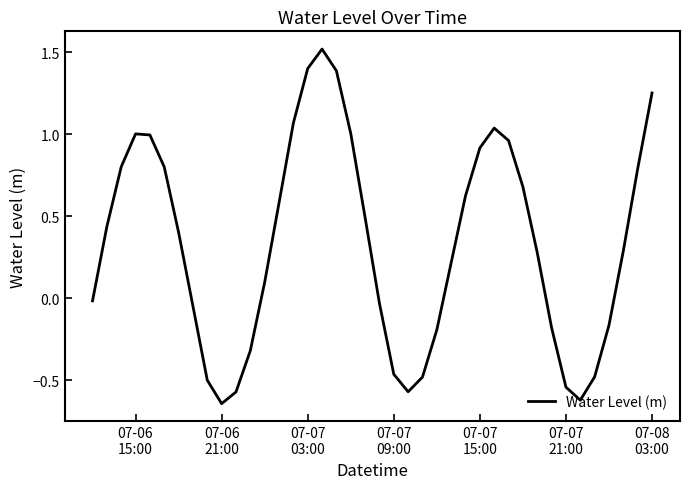

What is the difference between the maximum and minimum values?

2.2